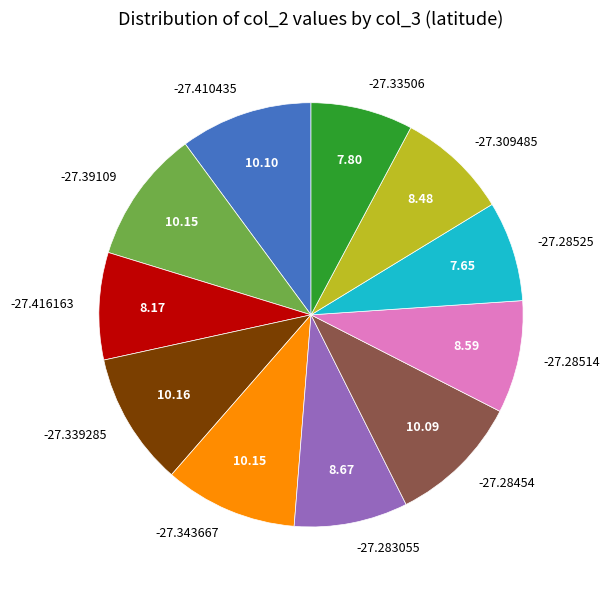

Combined, do -27.28525 and -27.416163 account for over 50%?

No